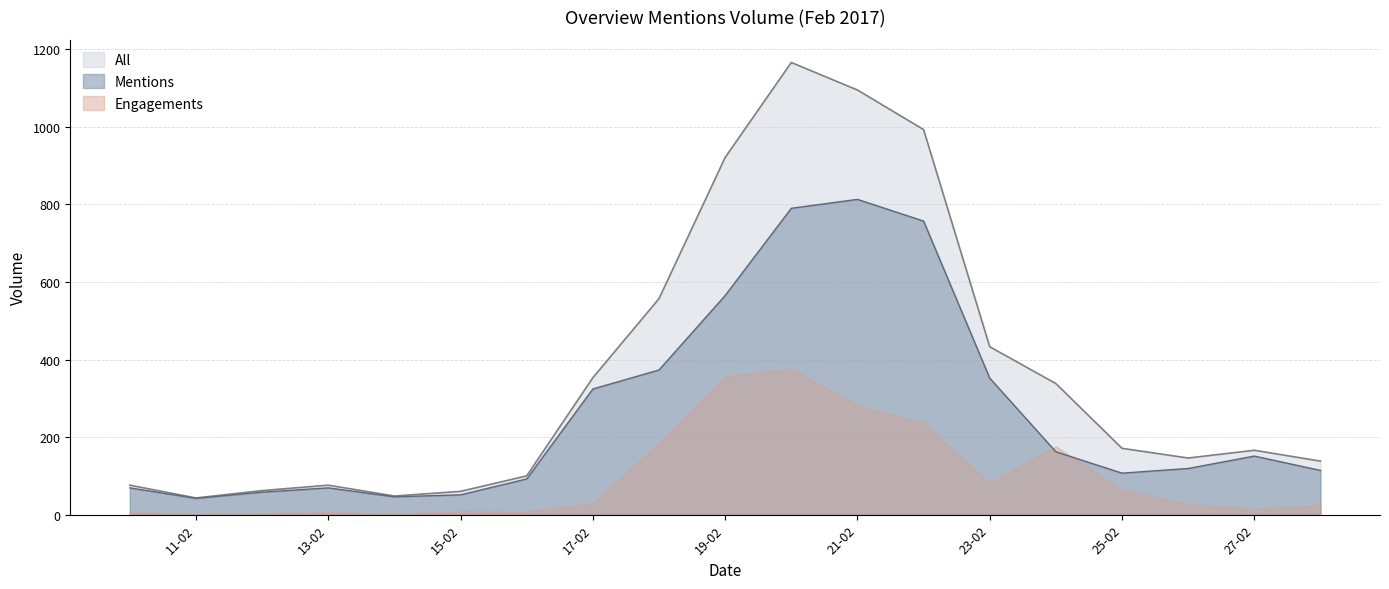

How many data points in All are above 166?

9